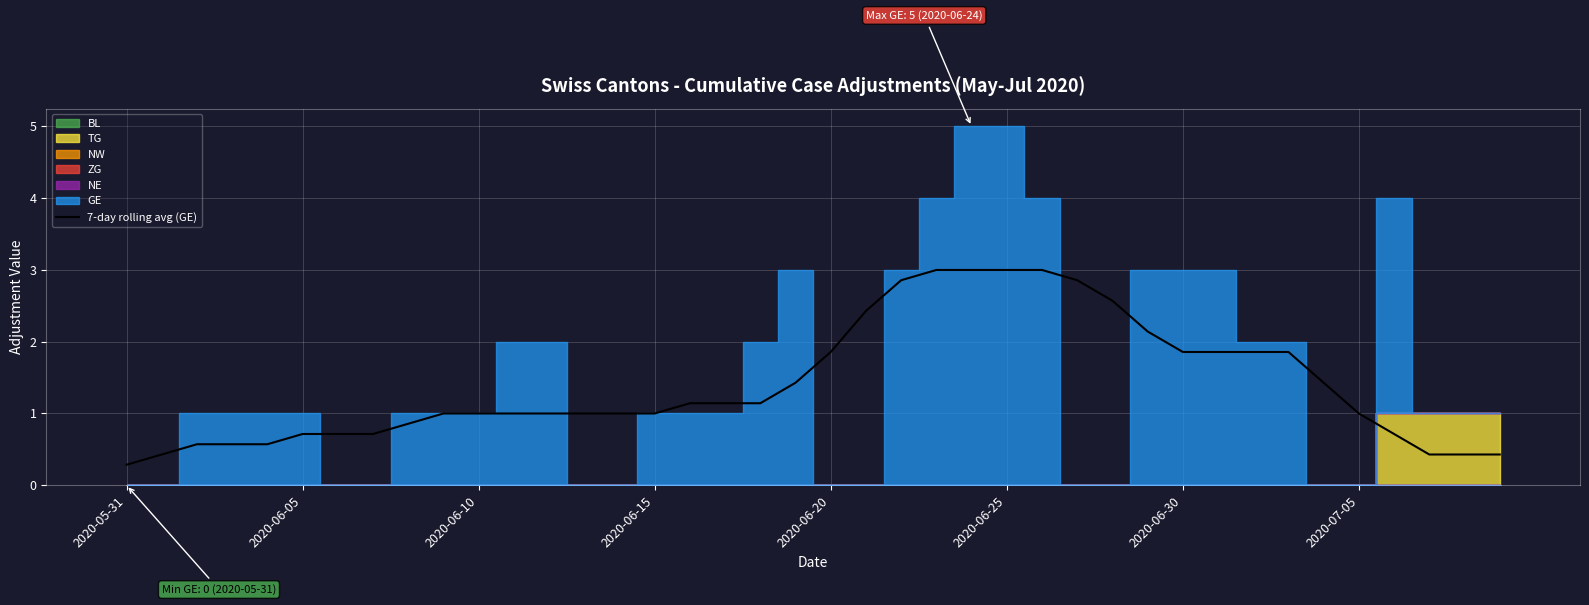

The value of 7-day rolling avg (GE) at 2020-06-15 is 1.0. True or false?

True